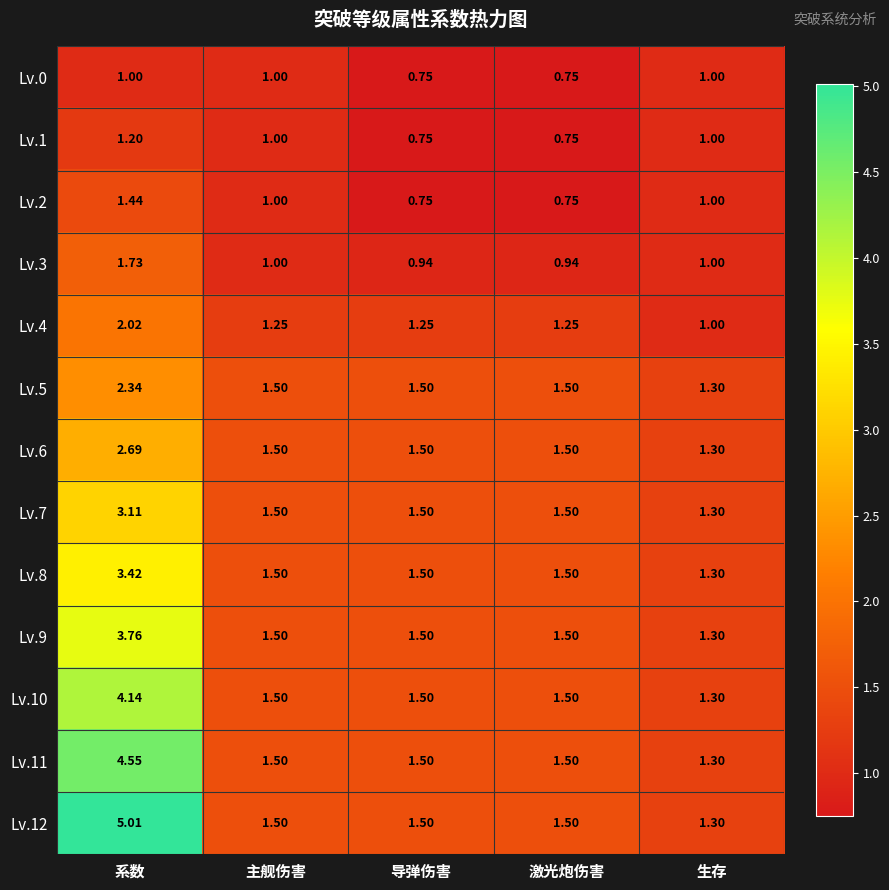

Is the value of Lv.8 at 导弹伤害 greater than the value of Lv.4 at 导弹伤害?

Yes